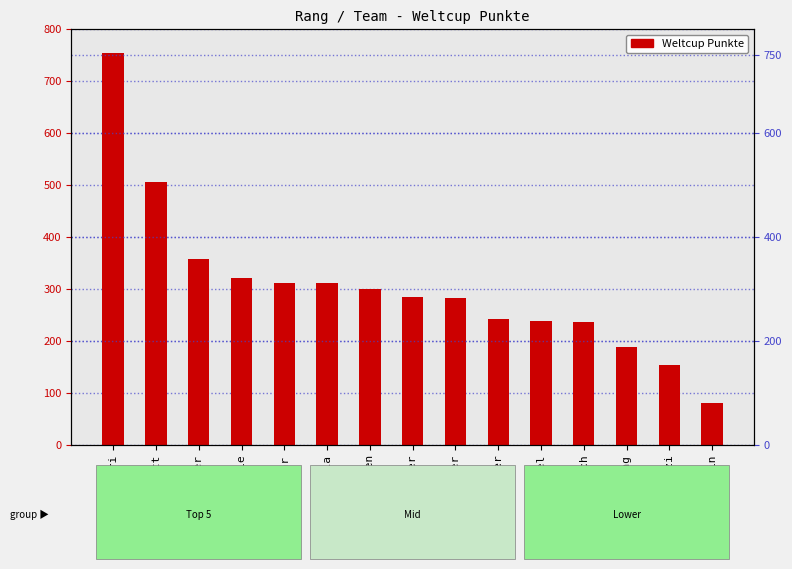

What is the difference between the second highest and second lowest values?

353